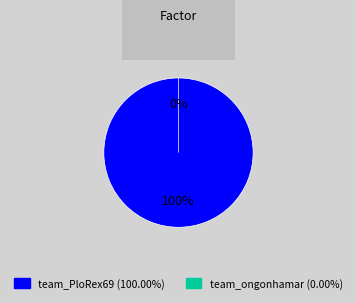

Count the number of slices in the pie.

2